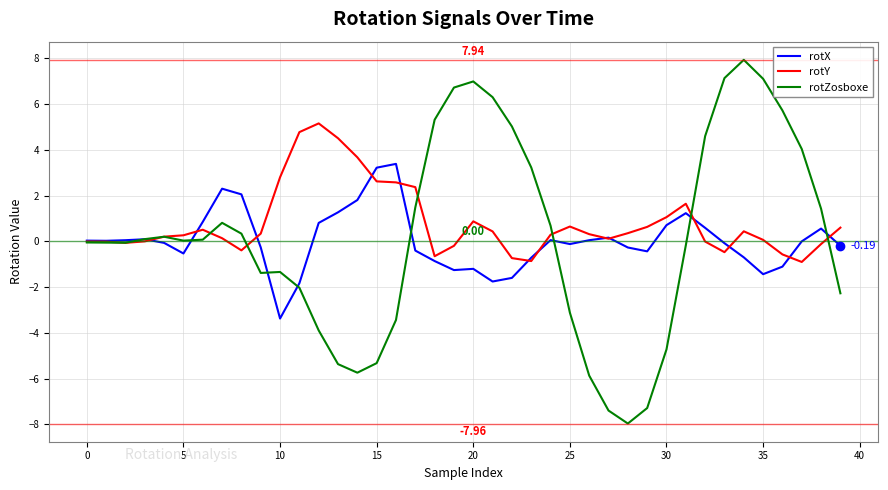

After their last crossing, which series has the higher values: rotZosboxe or rotX?

rotX